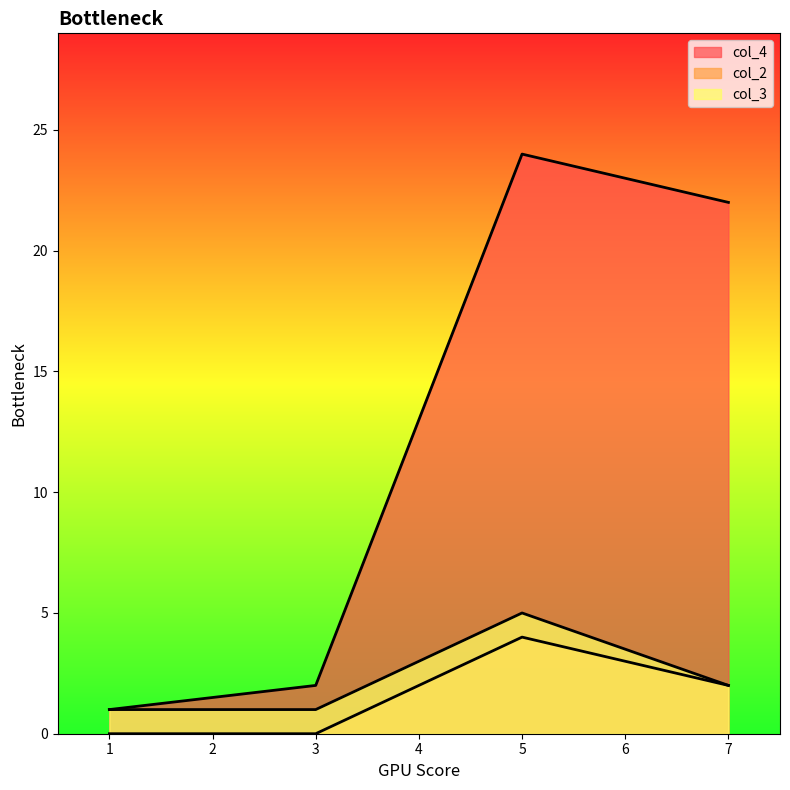

How many values in the col_2 series are below 2?

2